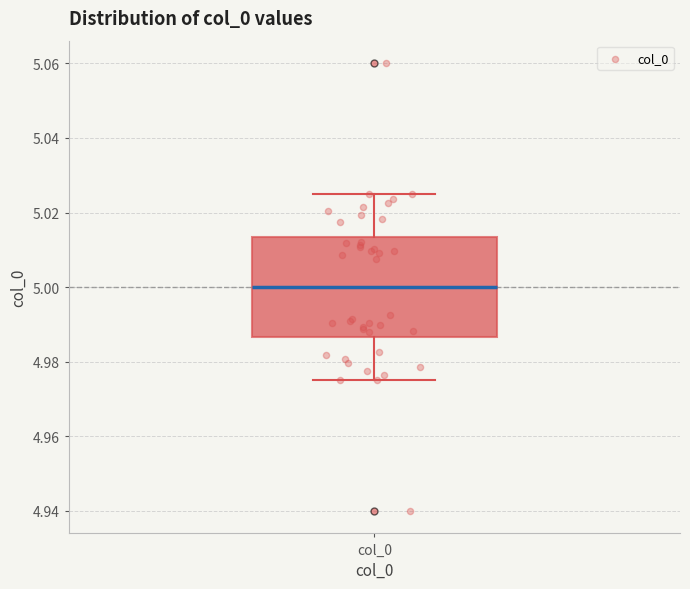

Read this box plot against the y-axis: the position of the median line, the range covered by the box, and the ends of both whiskers. The values are not printed on the chart, so give them approximately, as read against the axis.

median 5.000, box 4.986 to 5.014, whiskers 4.976 to 5.024